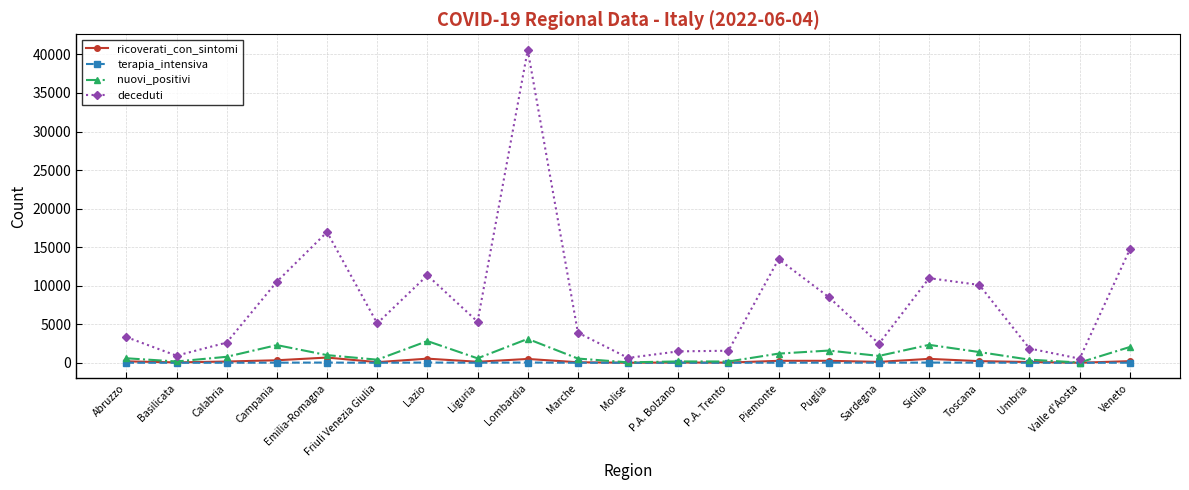

Where is the first local maximum for nuovi_positivi?

Campania